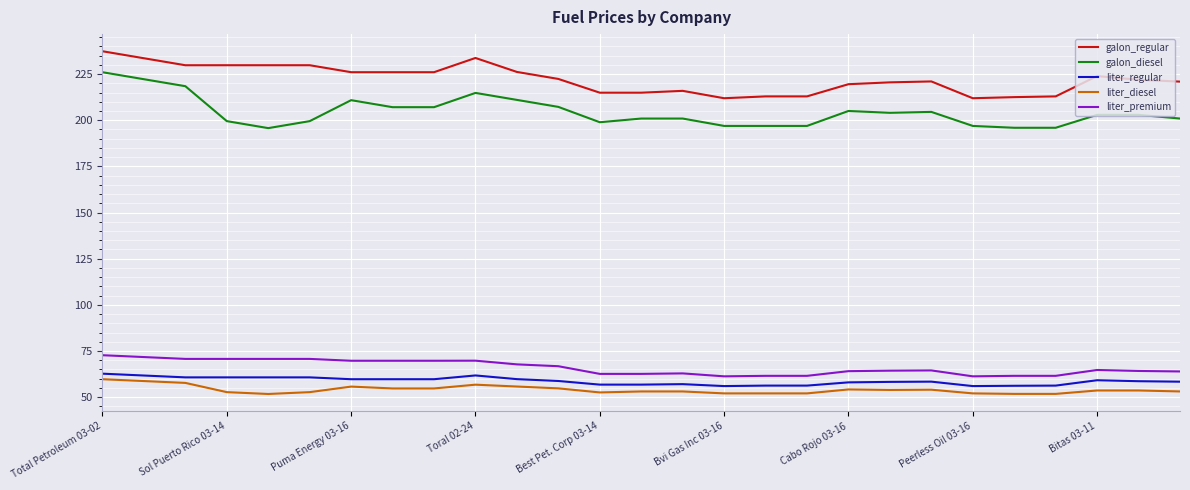

What is the difference between the maximum and minimum values in the liter_diesel series?

8.0